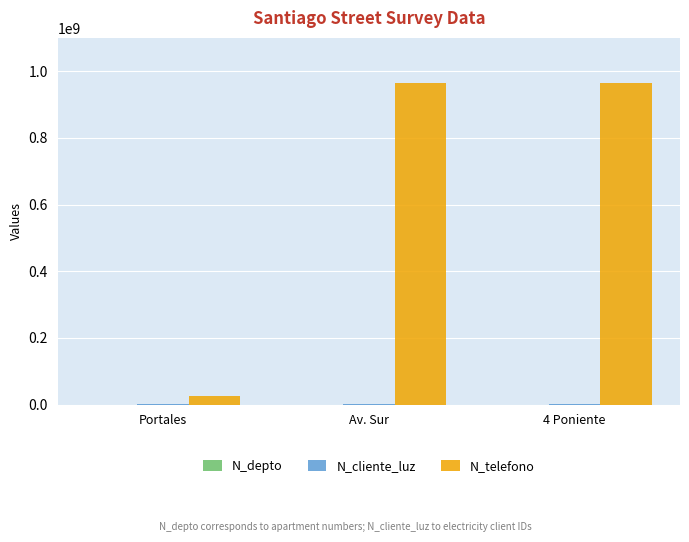

Which series has the largest total across all categories?

N_telefono